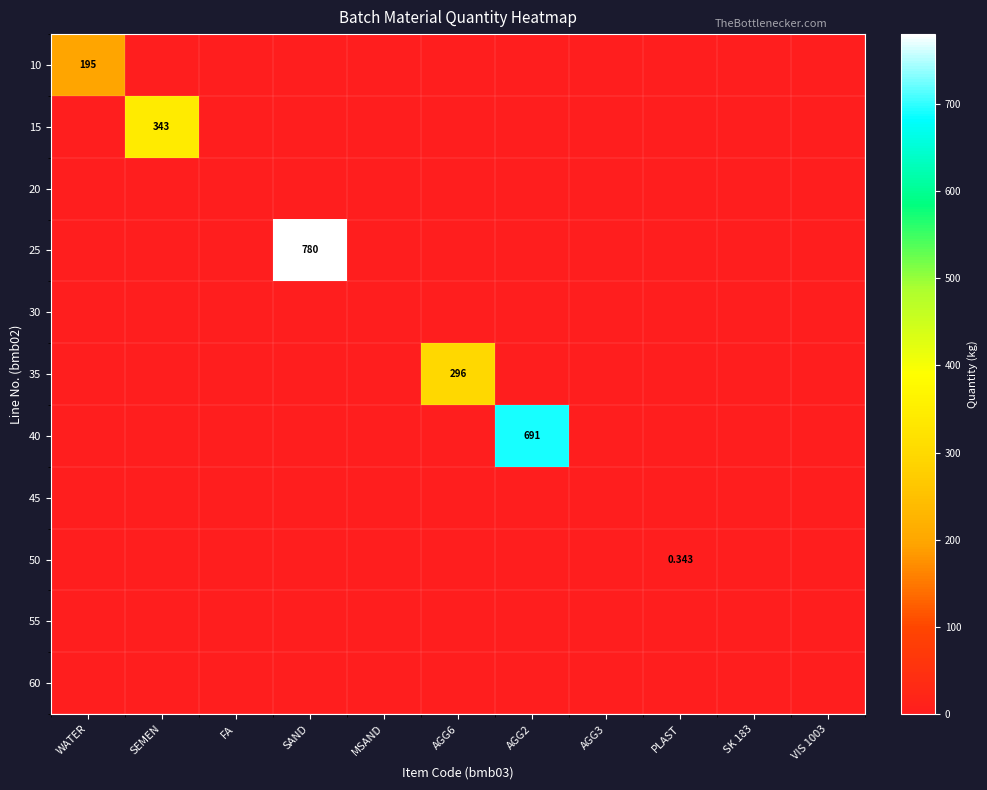

What is the average value of the 40 series?

62.8